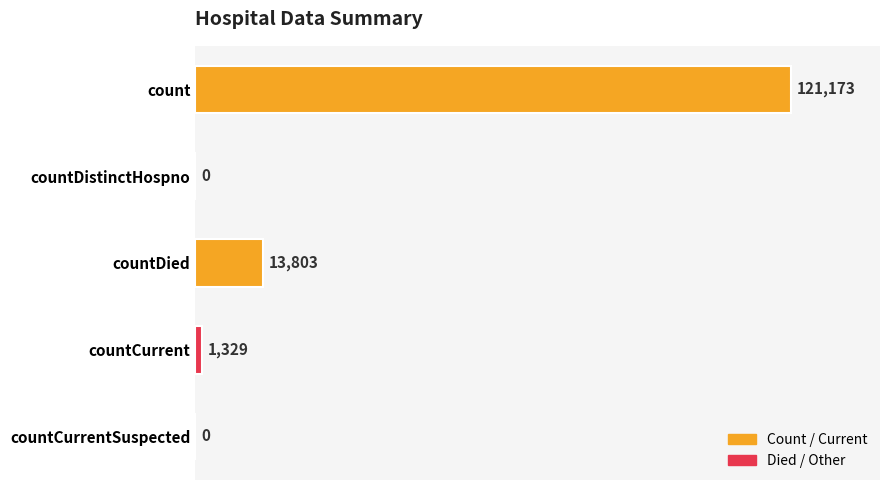

Is it true that the value at countDied is 13803?

True